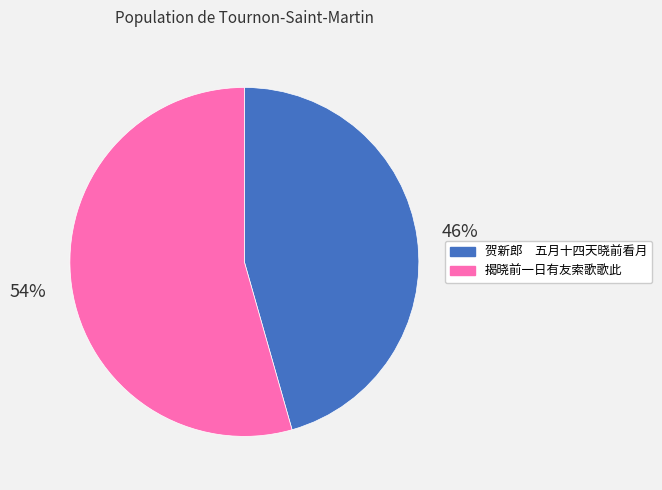

Count the number of slices in the pie.

2